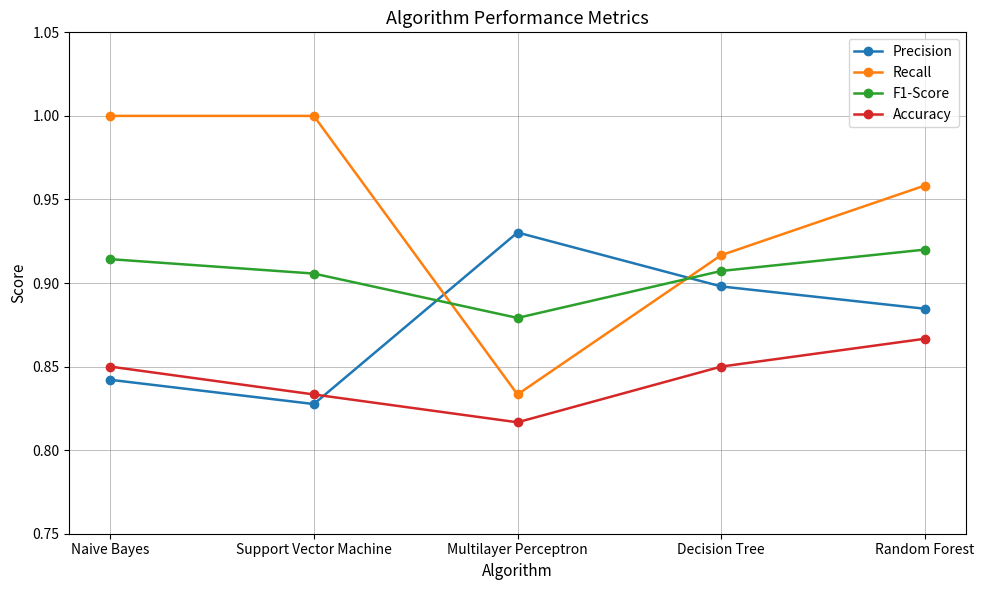

What is the sum of all F1-Score values?

4.5